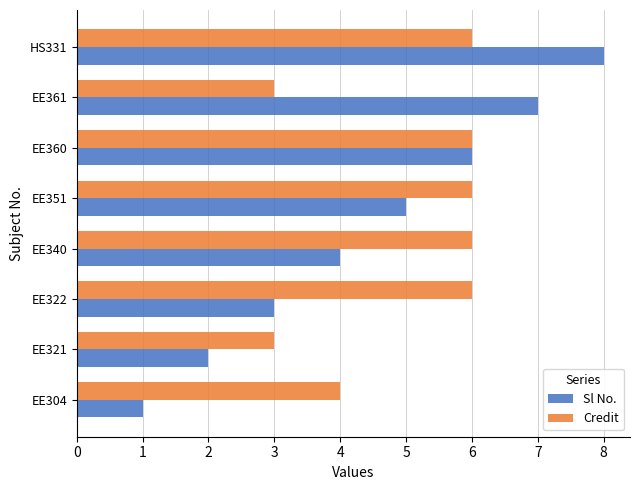

The value of Credit at HS331 is 8. True or false?

False